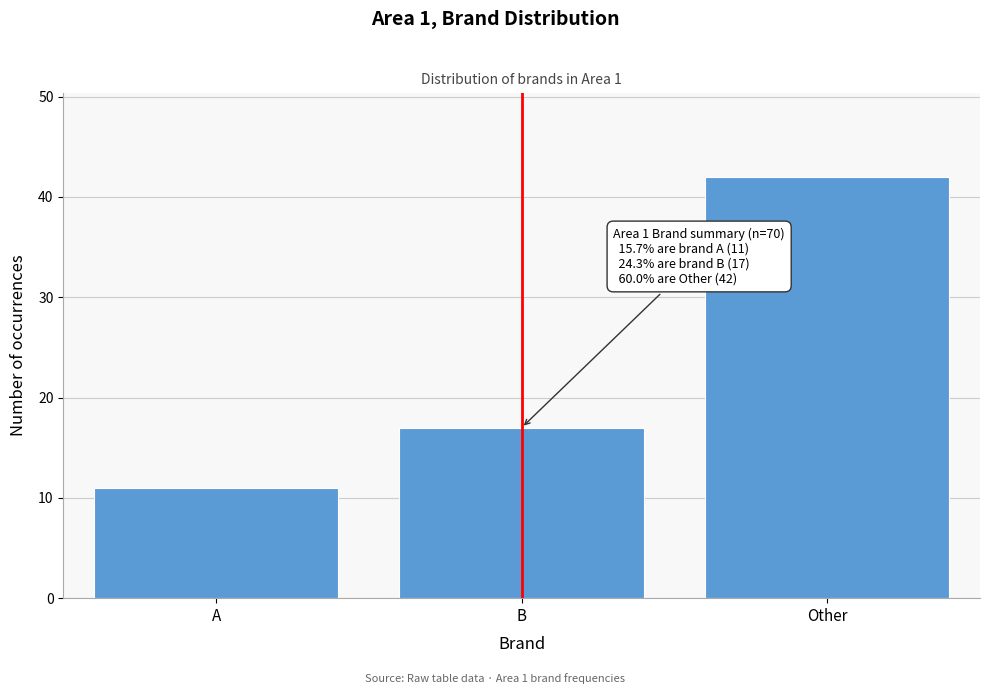

Reading right to left, transcribe all the data shown in this chart.

Other=42	B=17	A=11